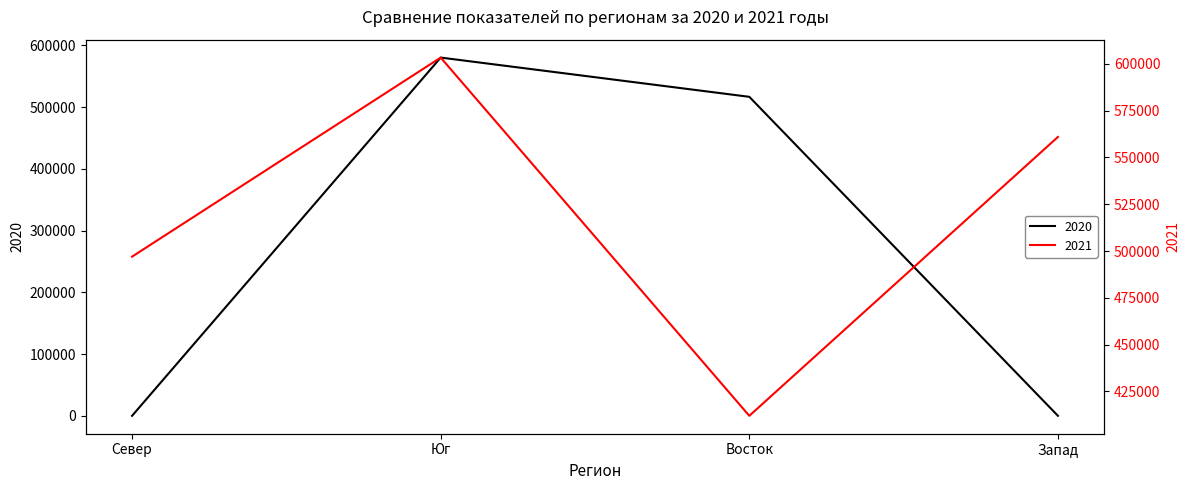

Between Север and Восток, which series saw the biggest shift?

2020